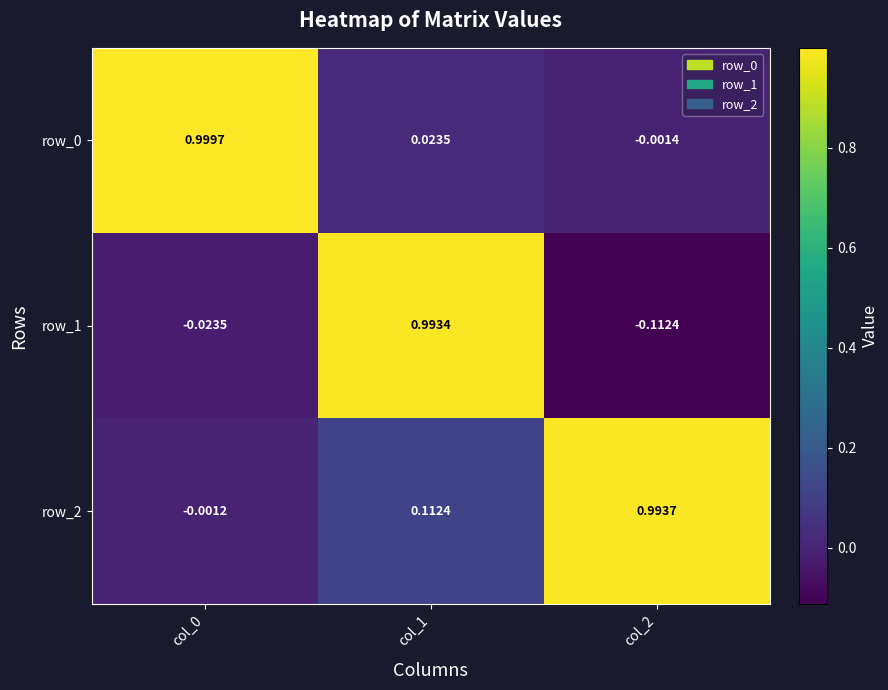

At how many categories does at least one series exceed 0?

3